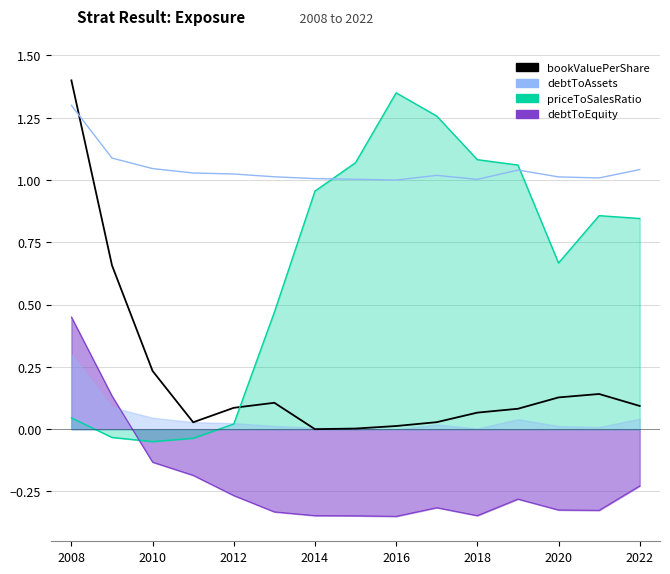

The debtToAssets (shifted) series shows 0.4 at 2014. True or false?

False